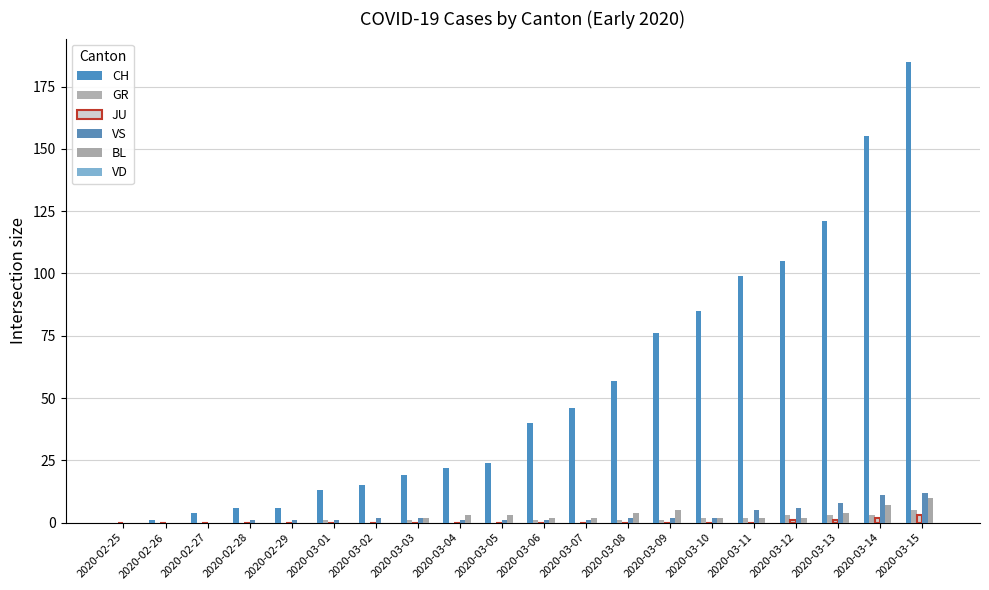

At which category is the sum across all series the highest?

2020-03-15